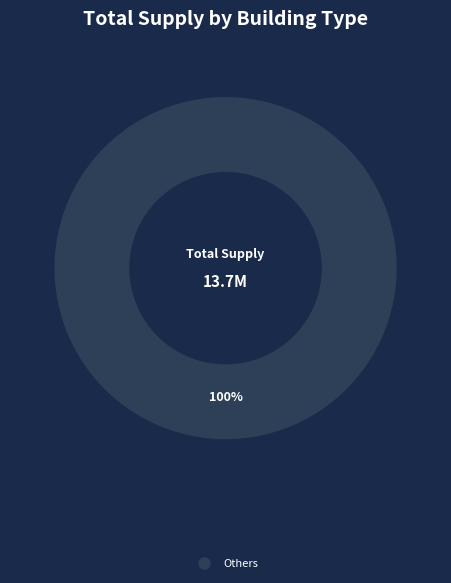

Is there any slice that represents more than half of the pie?

Yes